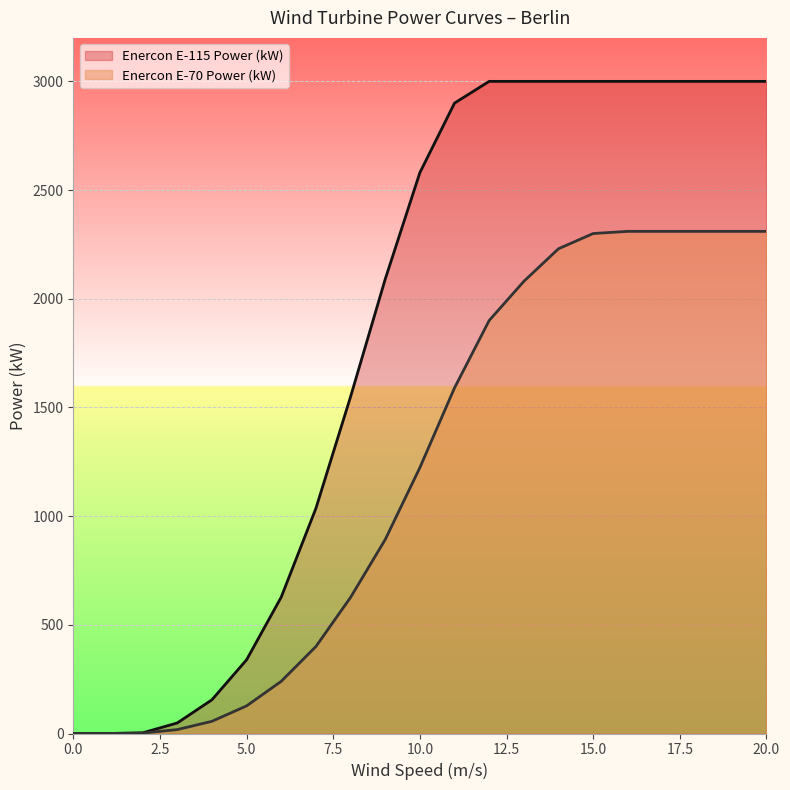

What is the total value across all series at 3?

66.5